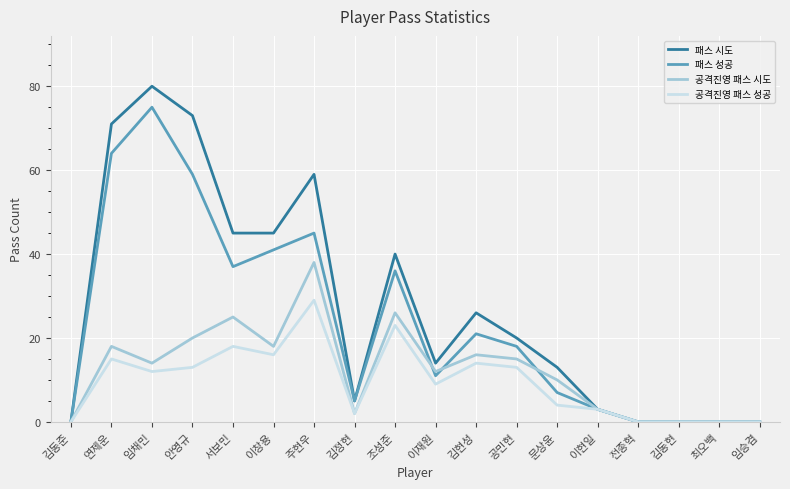

What is the difference between the highest and lowest values at 이재원?

5